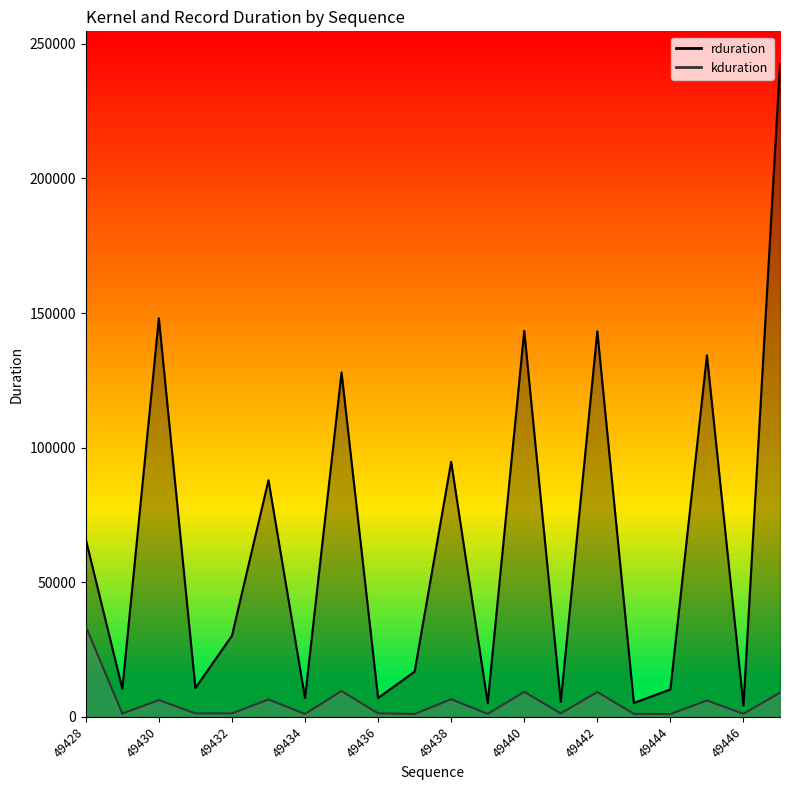

At how many categories does at least one series exceed 77831?

8